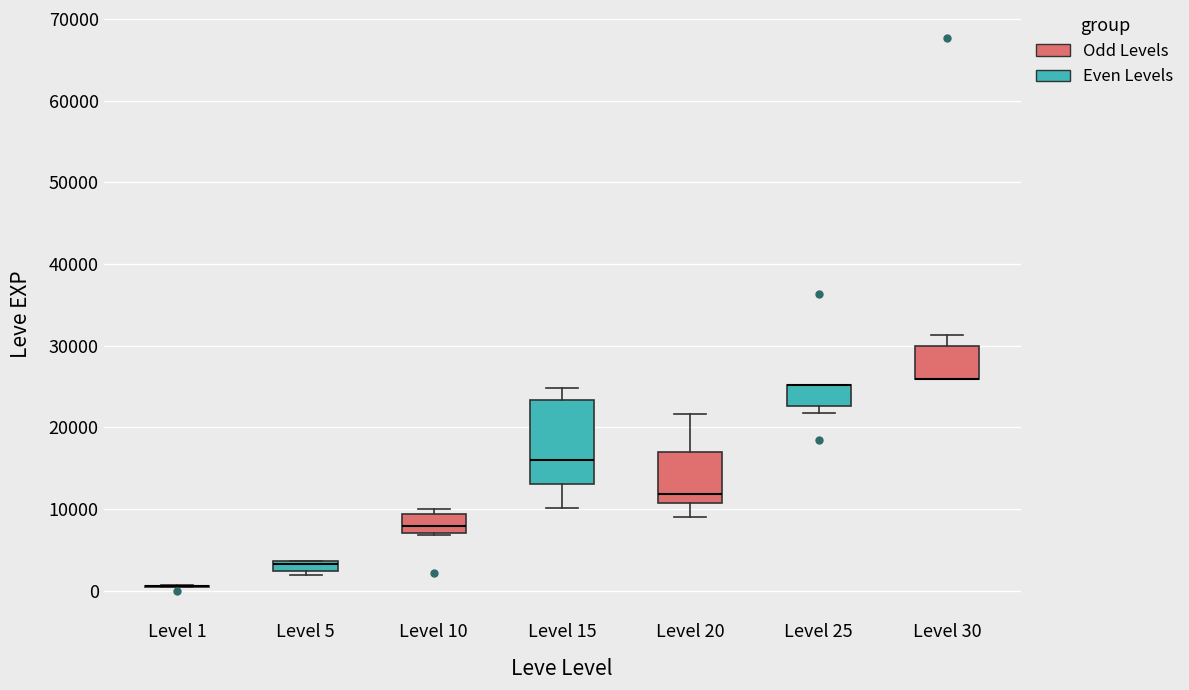

Where is the upper edge of the box for Level 5 on the y-axis? The values are not printed on the chart, so give them approximately, as read against the axis.

4000